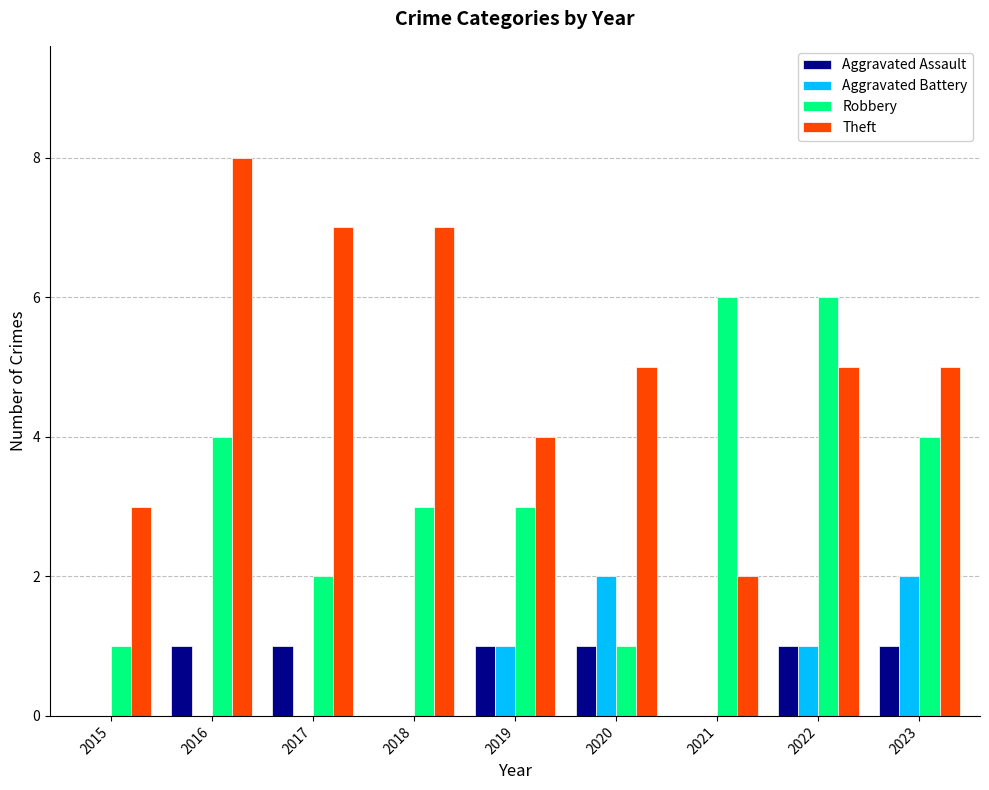

Reading left to right, extract all data points from this chart.

Aggravated Assault: 0	1	1	0	1	1	0	1	1
Aggravated Battery: 0	0	0	0	1	2	0	1	2
Robbery: 1	4	2	3	3	1	6	6	4
Theft: 3	8	7	7	4	5	2	5	5